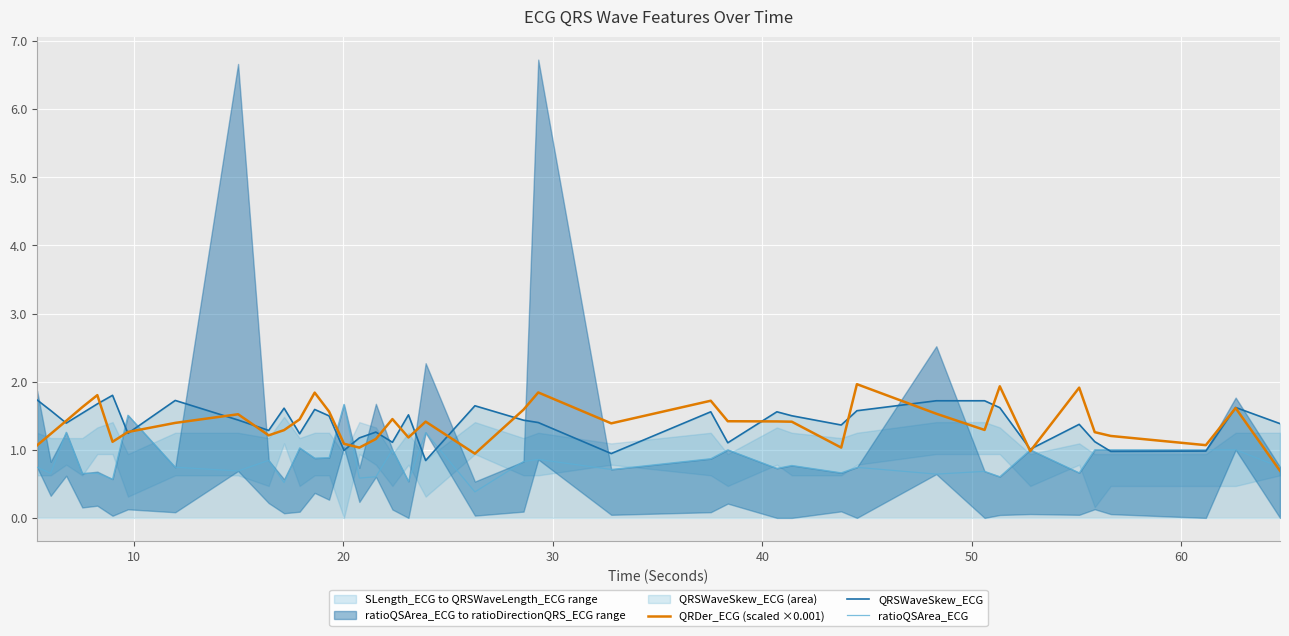

What is the maximum value for QRSWaveSkew_ECG?

1.8